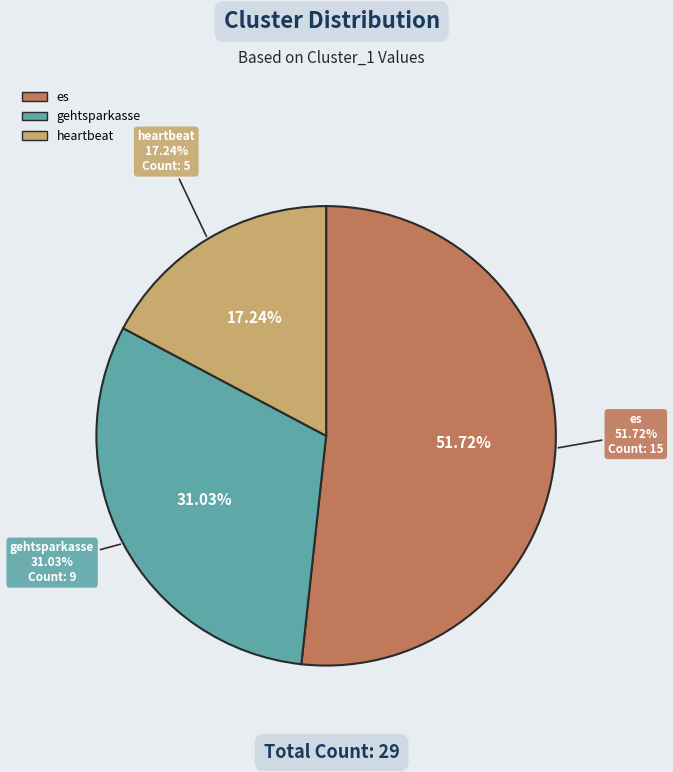

What portion of the pie excludes es?

48.3%